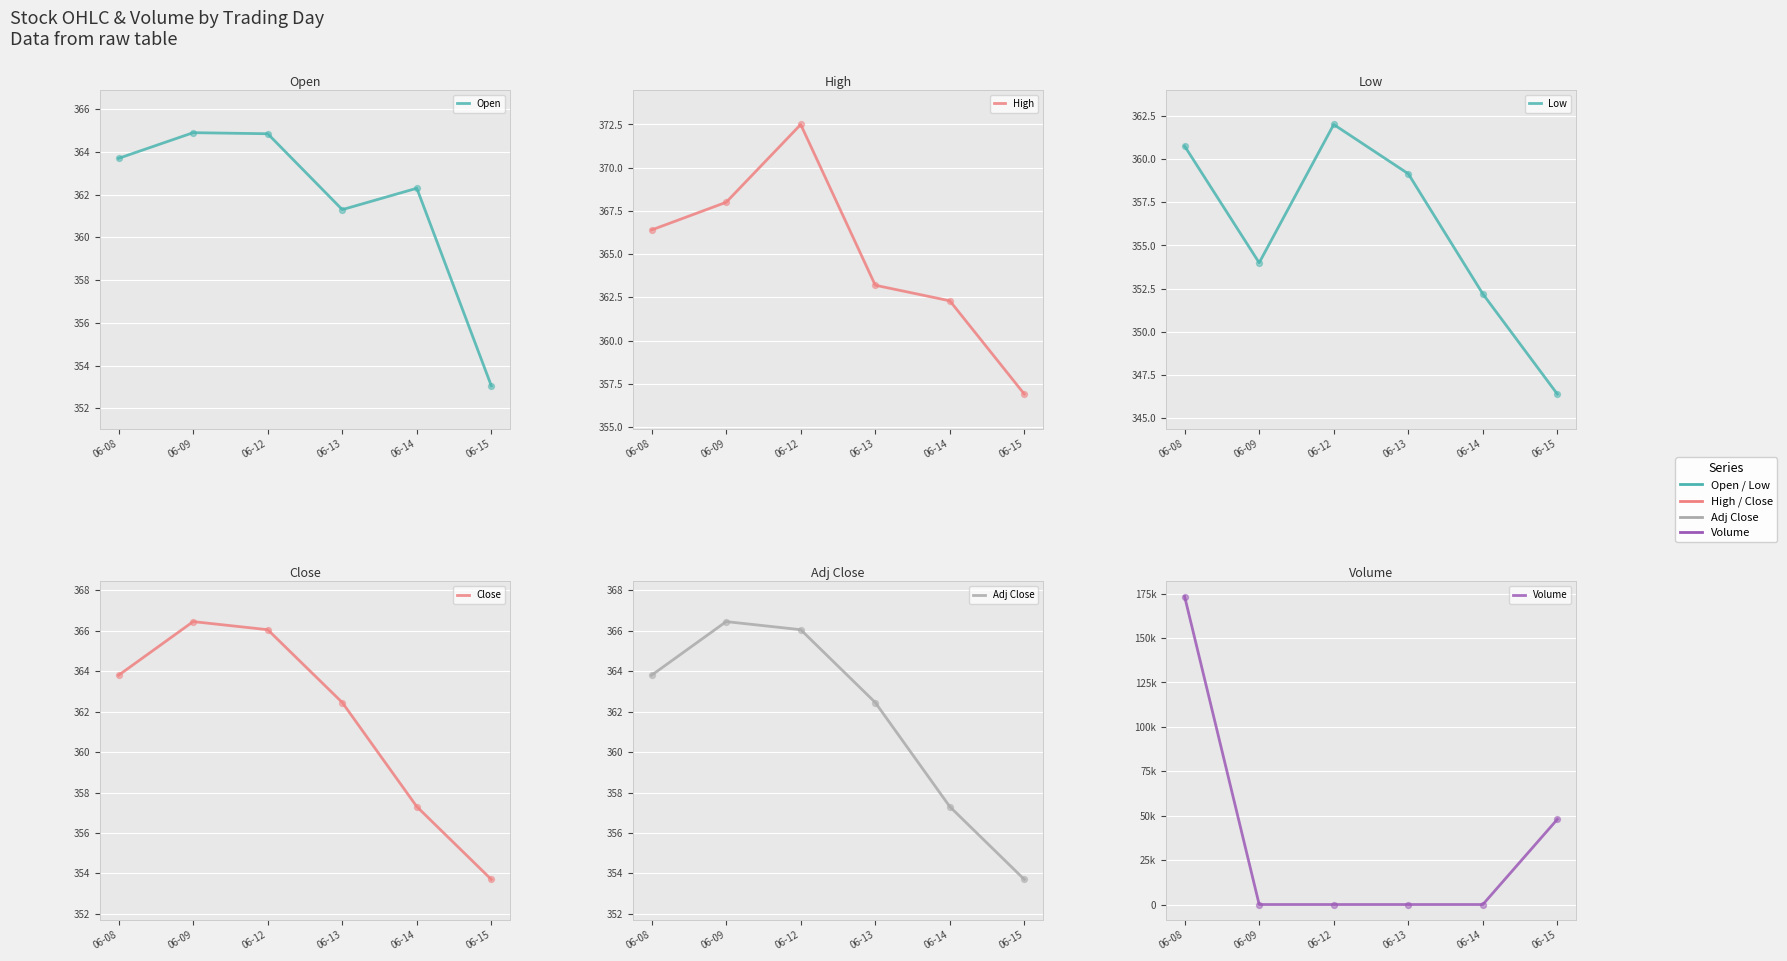

Which series has the largest Y range (max minus min)?

Volume